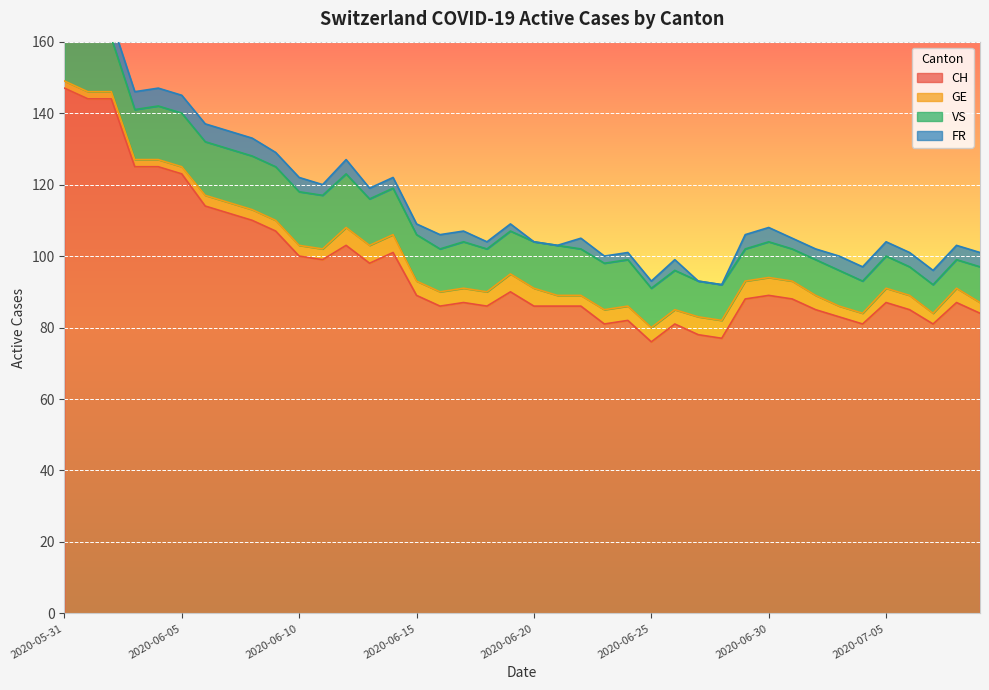

What is the difference between the GE values at 2020-06-07 and 2020-06-27?

2